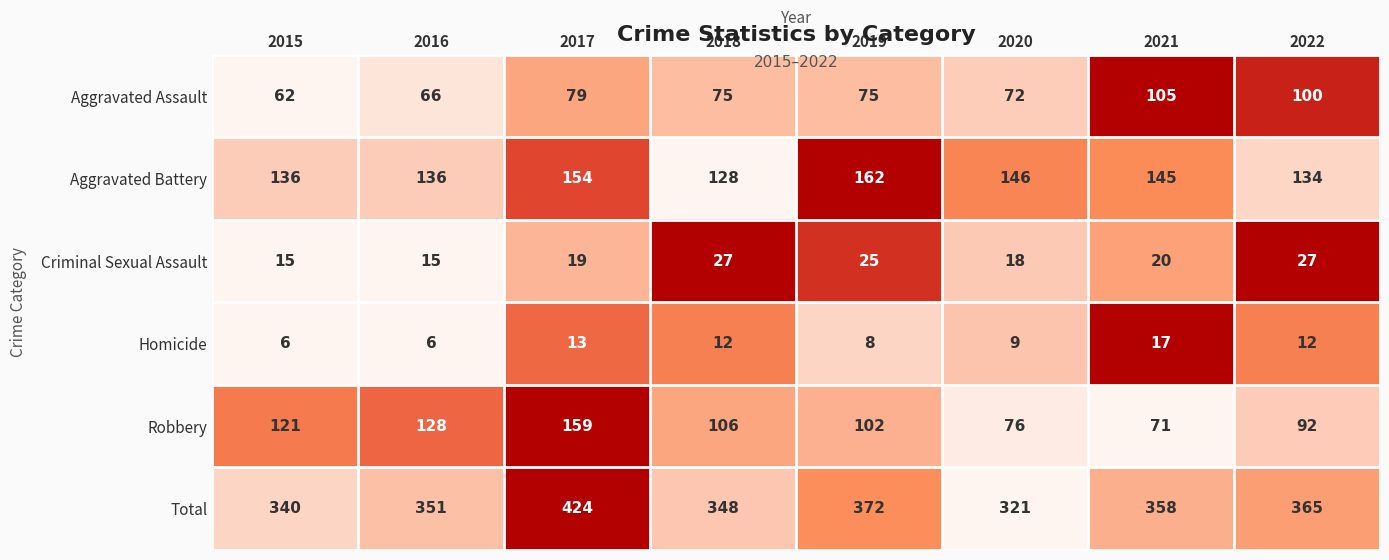

The value of Criminal Sexual Assault at 2021 is 20. True or false?

True